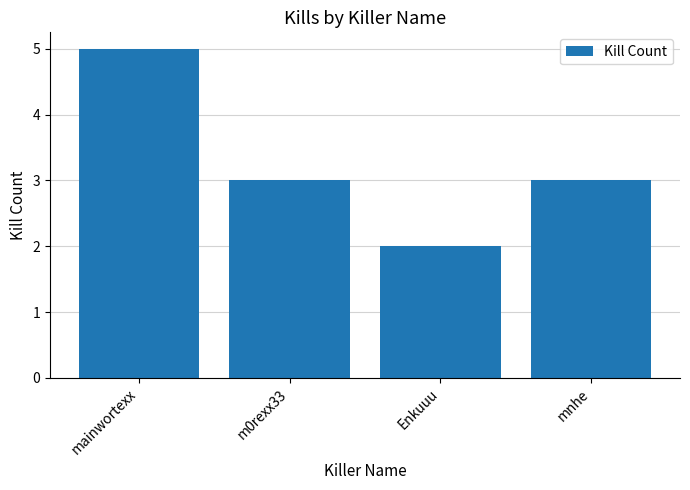

What is the value of the 4th bar from the left?

3